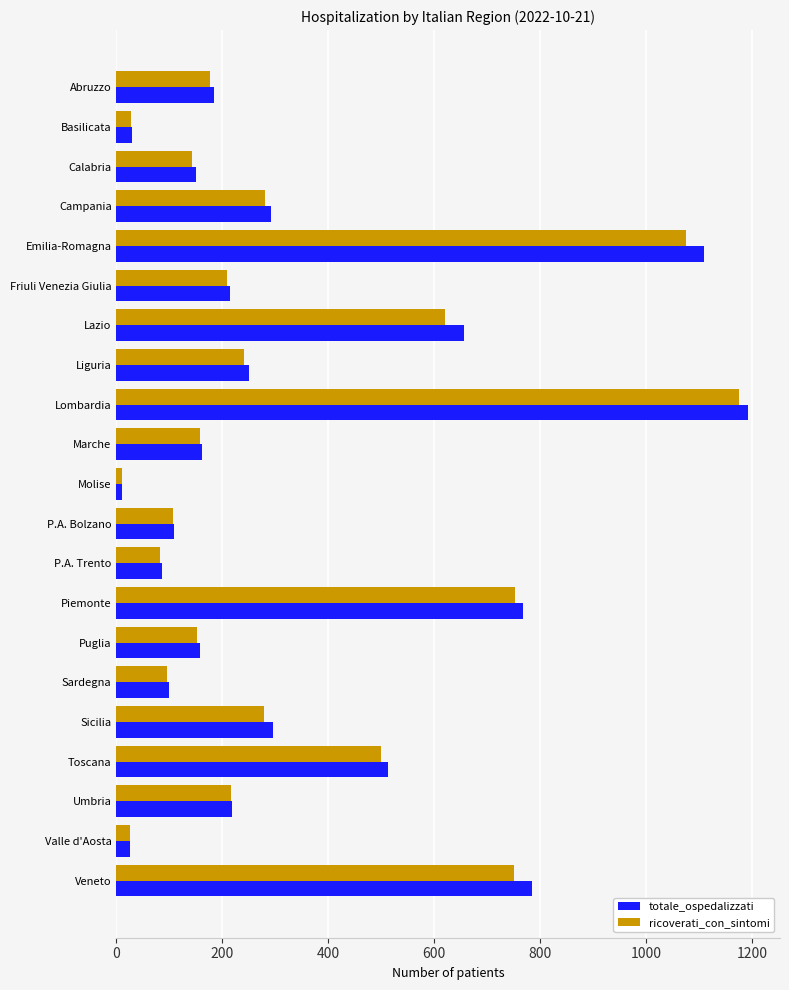

What are all the series names shown in the legend?

totale_ospedalizzati, ricoverati_con_sintomi